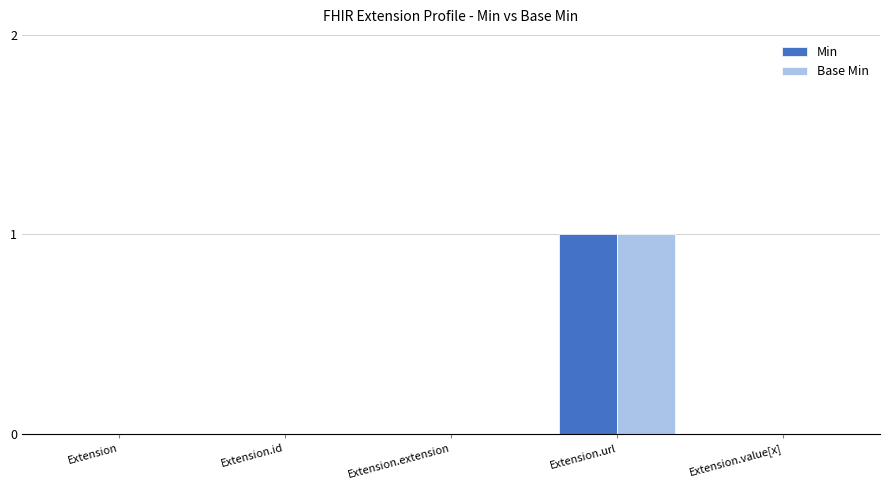

Which category has the highest value in the Min series?

Extension.url